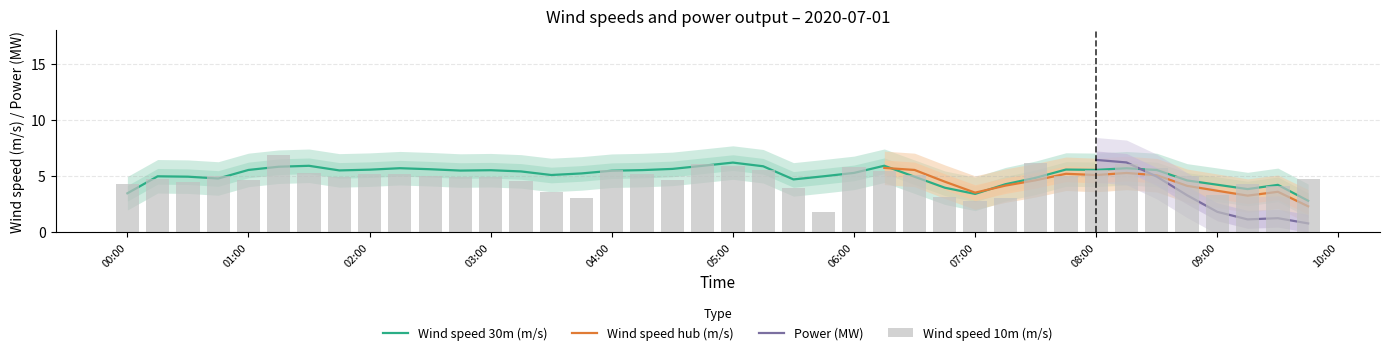

True or false: Wind speed 30m (m/s) has a value of 5.6 at 2020-07-01 06:45:00.

False